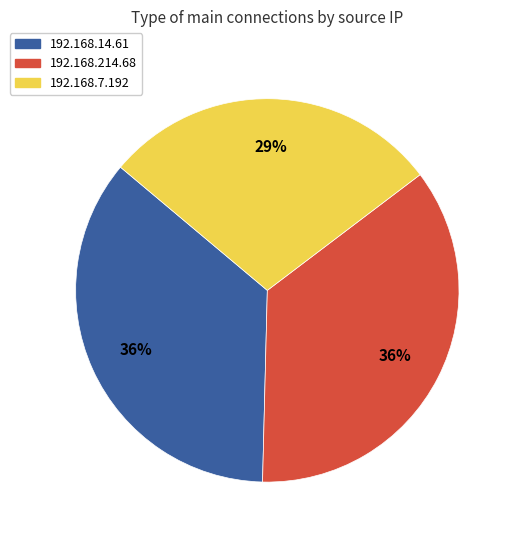

Is the sum of 192.168.214.68 and 192.168.7.192 greater than half?

Yes